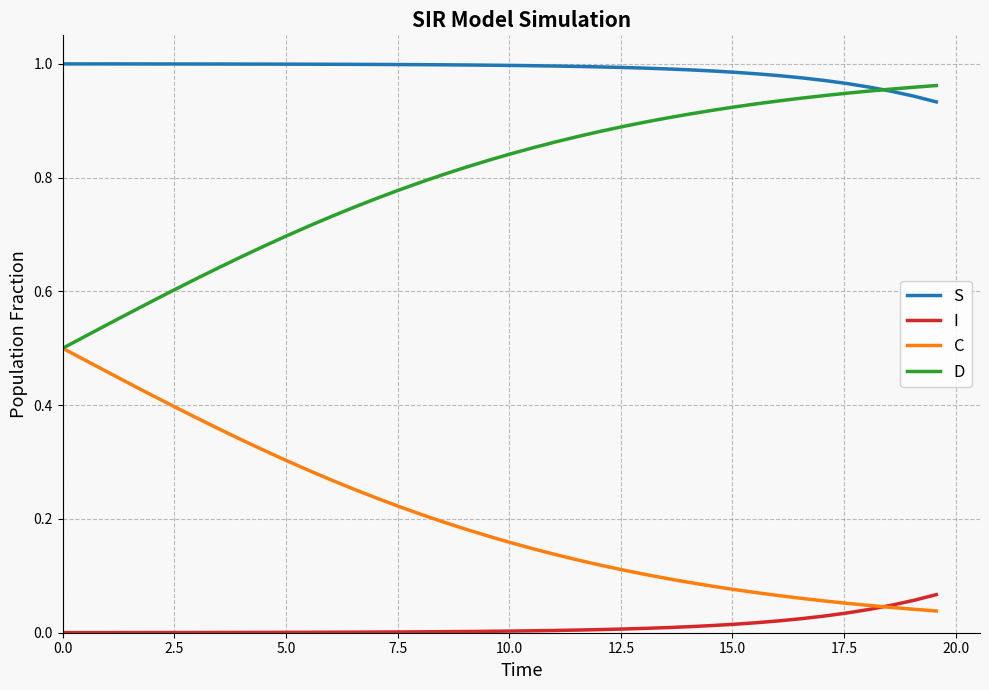

List the series in order of their overall mean, highest first.

S, D, C, I